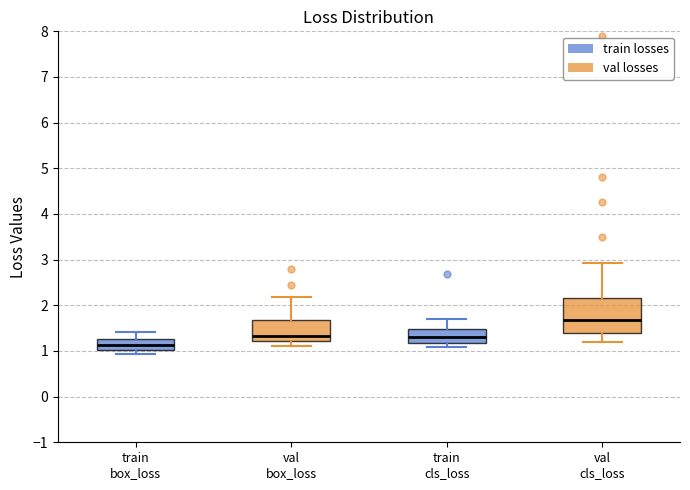

Reading left to right, read every box against the y-axis: the position of its median line, the range the box covers, and the ends of its whiskers. The values are not printed on the chart, so give them approximately, as read against the axis.

train box_loss: median 1.1, box 1.0 to 1.3, whiskers 0.9 to 1.4
val box_loss: median 1.3, box 1.2 to 1.7, whiskers 1.1 to 2.2
train cls_loss: median 1.3, box 1.2 to 1.5, whiskers 1.1 to 1.7
val cls_loss: median 1.7, box 1.4 to 2.2, whiskers 1.2 to 2.9